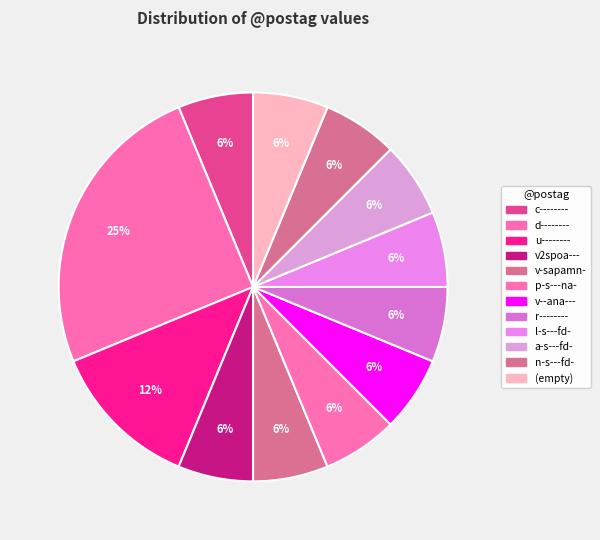

The n-s---fd- slice represents 6% of the pie. True or false?

True